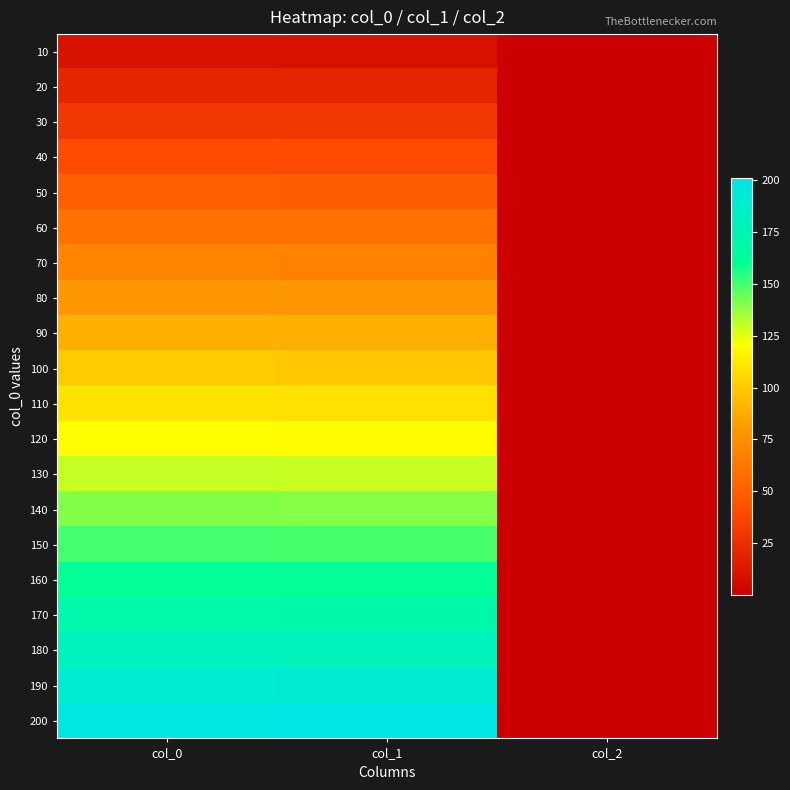

Reading left to right, list all the values displayed in this chart.

10: col_0=10.0	col_1=9.4	col_2=0.1
20: col_0=20.0	col_1=20.0	col_2=0.2
30: col_0=30.0	col_1=29.2	col_2=0.0
40: col_0=40.0	col_1=39.3	col_2=0.2
50: col_0=50.0	col_1=49.7	col_2=0.2
60: col_0=60.0	col_1=59.7	col_2=0.2
70: col_0=70.0	col_1=69.4	col_2=0.4
80: col_0=80.0	col_1=79.4	col_2=0.4
90: col_0=90.0	col_1=89.4	col_2=0.4
100: col_0=100.0	col_1=99.4	col_2=0.6
110: col_0=110.0	col_1=109.0	col_2=0.5
120: col_0=120.0	col_1=119.2	col_2=0.5
130: col_0=130.0	col_1=129.5	col_2=0.5
140: col_0=140.0	col_1=139.8	col_2=0.4
150: col_0=150.0	col_1=149.7	col_2=0.5
160: col_0=160.0	col_1=160.0	col_2=0.6
170: col_0=170.0	col_1=170.5	col_2=0.8
180: col_0=180.0	col_1=180.2	col_2=0.6
190: col_0=190.0	col_1=190.8	col_2=0.6
200: col_0=200.0	col_1=201.3	col_2=0.7